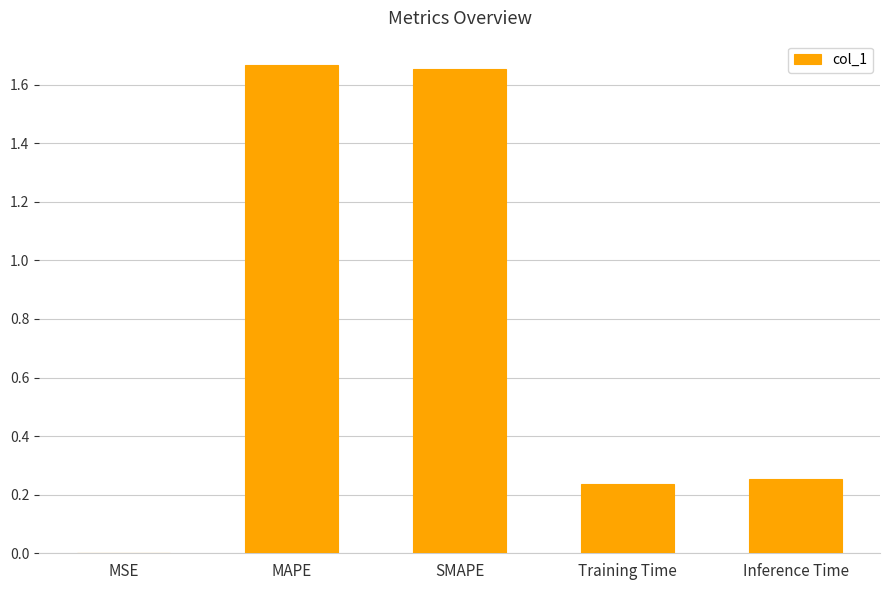

True or false: the data shows 0.1 at Inference Time.

False